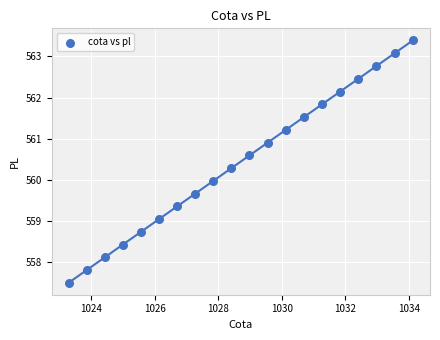

What is the range of Y values (max minus min)?

5.9